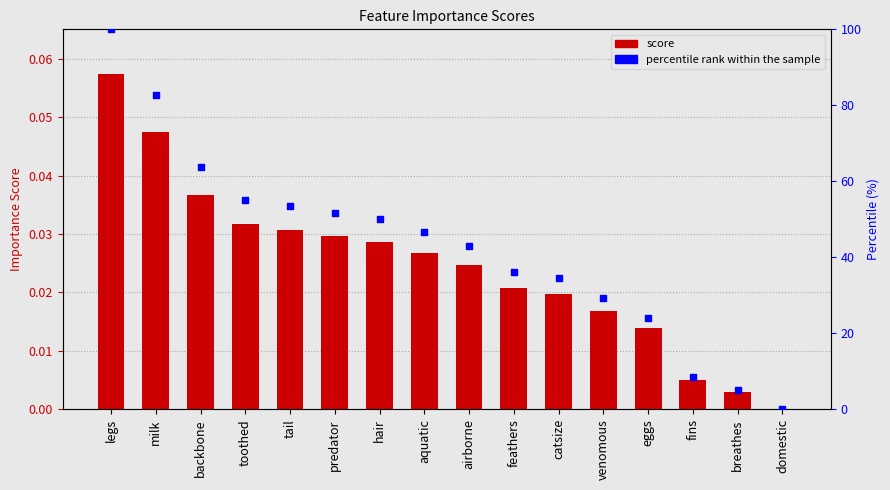

What is the total value across all series at toothed?

55.2